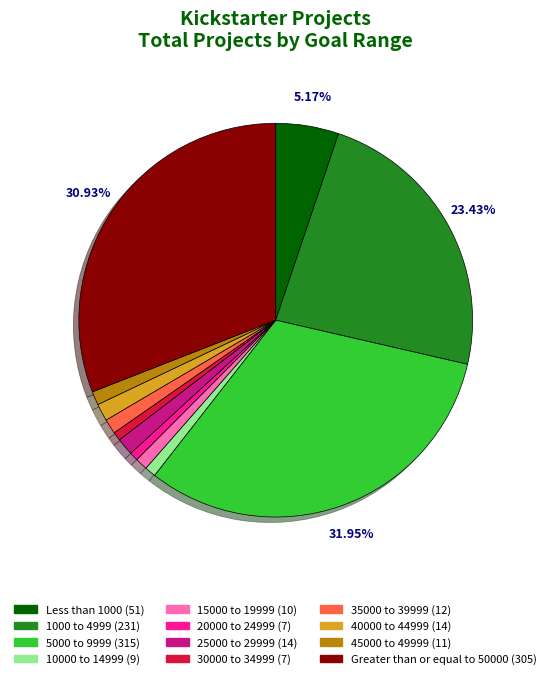

Approximately how many times larger is the value at Less than 1000 compared to 15000 to 19999?

5.1